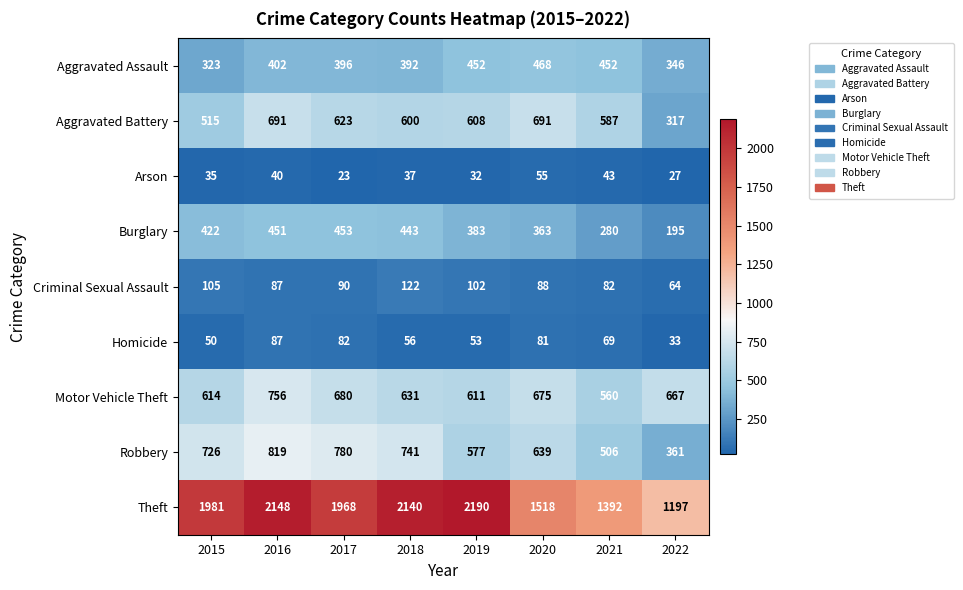

What is the sum of the Theft values at 2015 and 2016?

4129